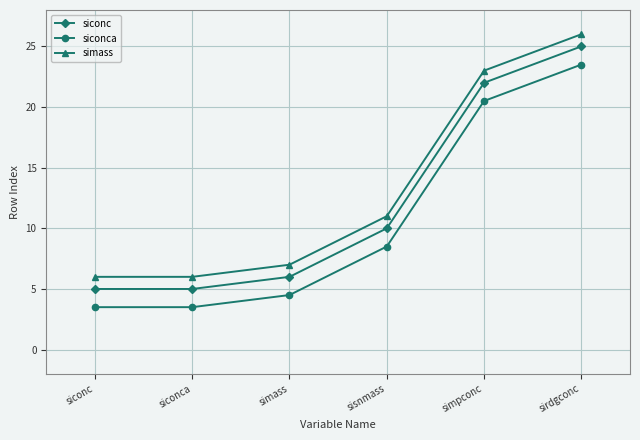

Is this an area chart (filled region under the line)?

No